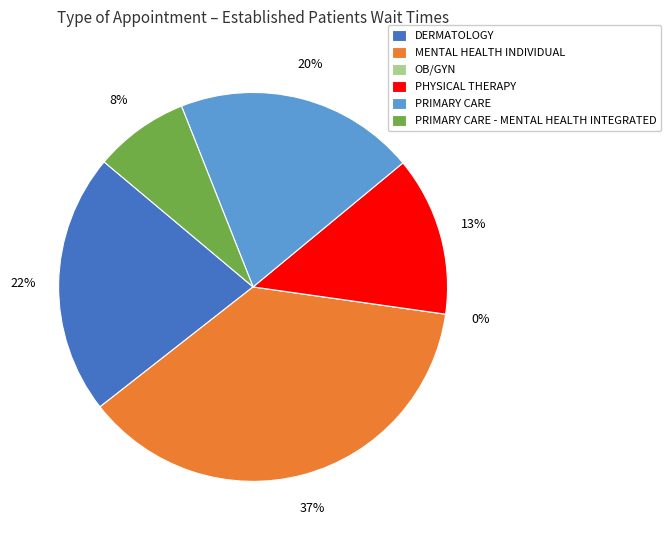

To the nearest percent, what is the average slice percentage?

17%